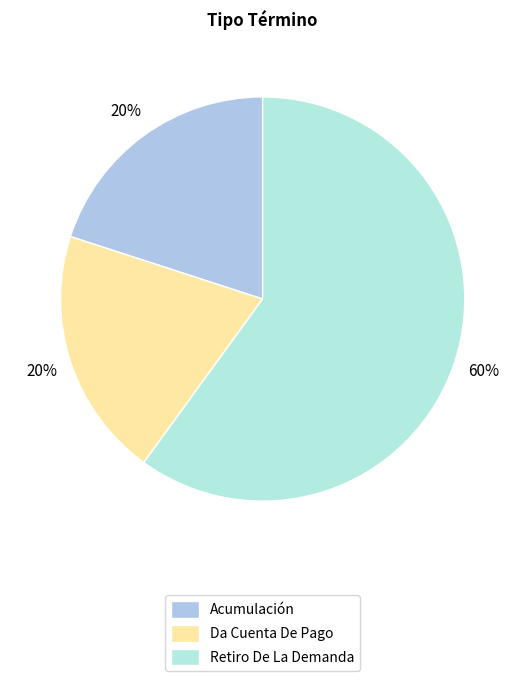

To the nearest percent, what is the difference between the largest and smallest slice percentages?

40%